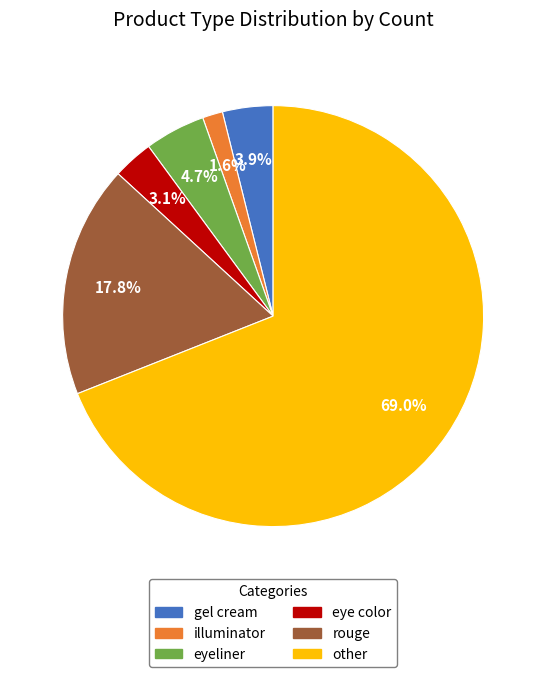

What percentage is the other slice, to the nearest percent?

69%